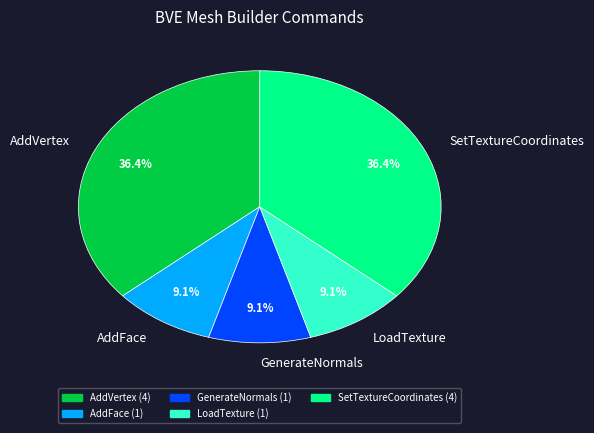

To the nearest percent, what is the average slice percentage?

20%